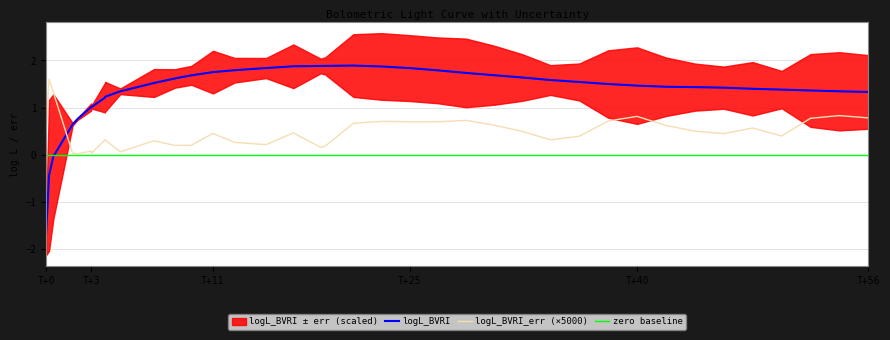

True or false: logL_BVRI and logL_BVRI_err (×5000) intersect in this chart.

True